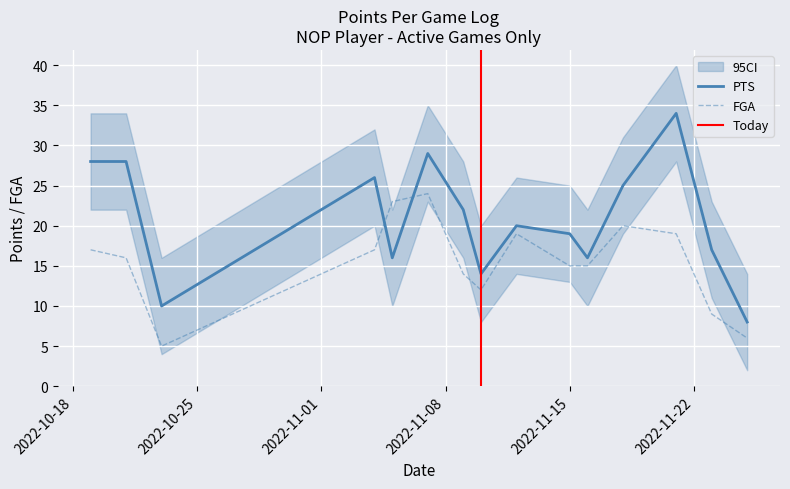

Which series ends up on top after the final intersection of FGA and PTS?

PTS